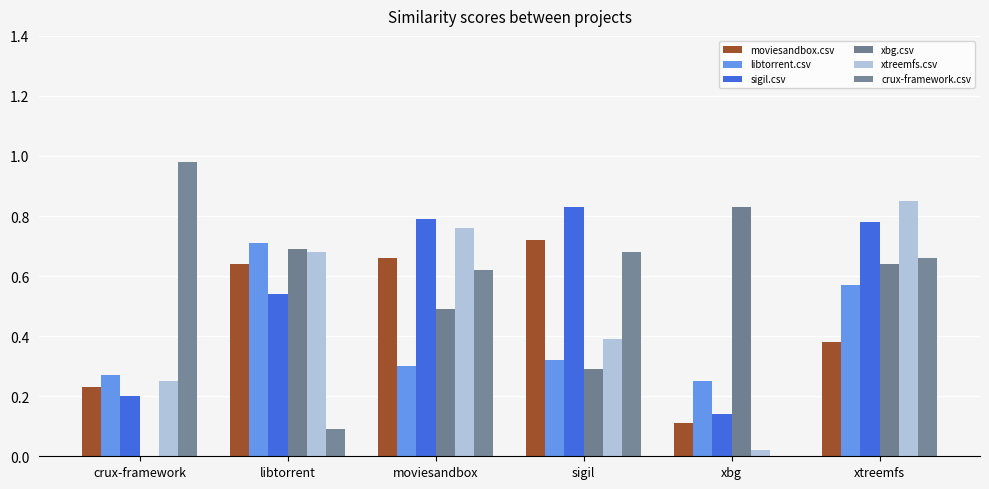

What is the value of the sigil.csv bar at the 2nd from the left?

0.5